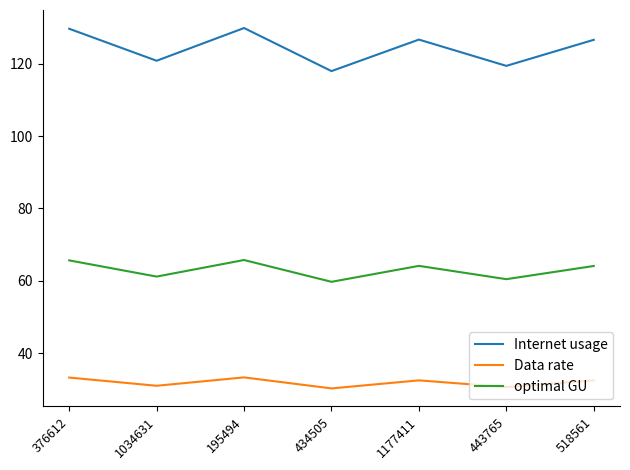

Rank the series at 1177411 from highest to lowest value.

Internet usage, optimal GU, Data rate